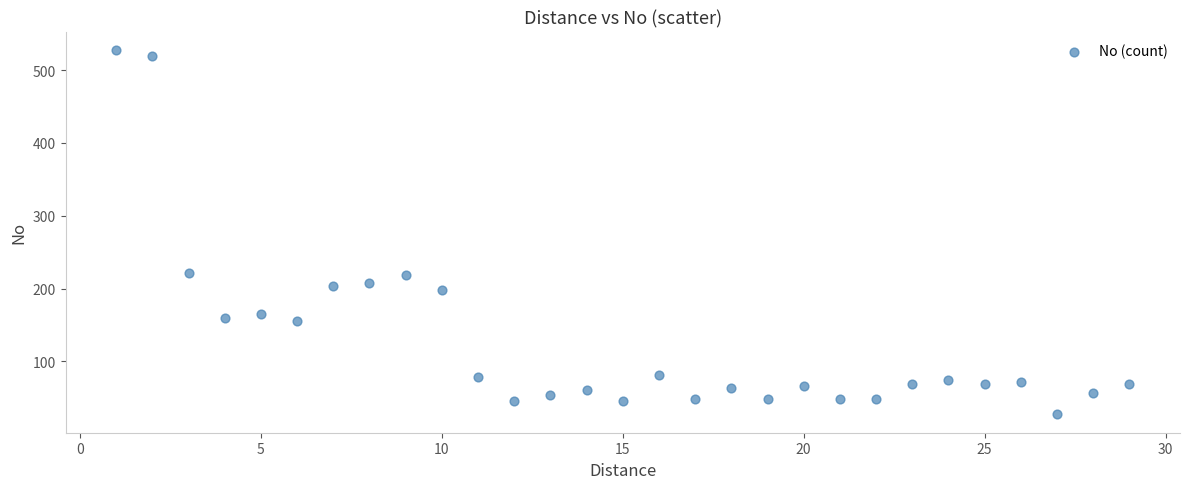

What is the range of X values (max minus min)?

28